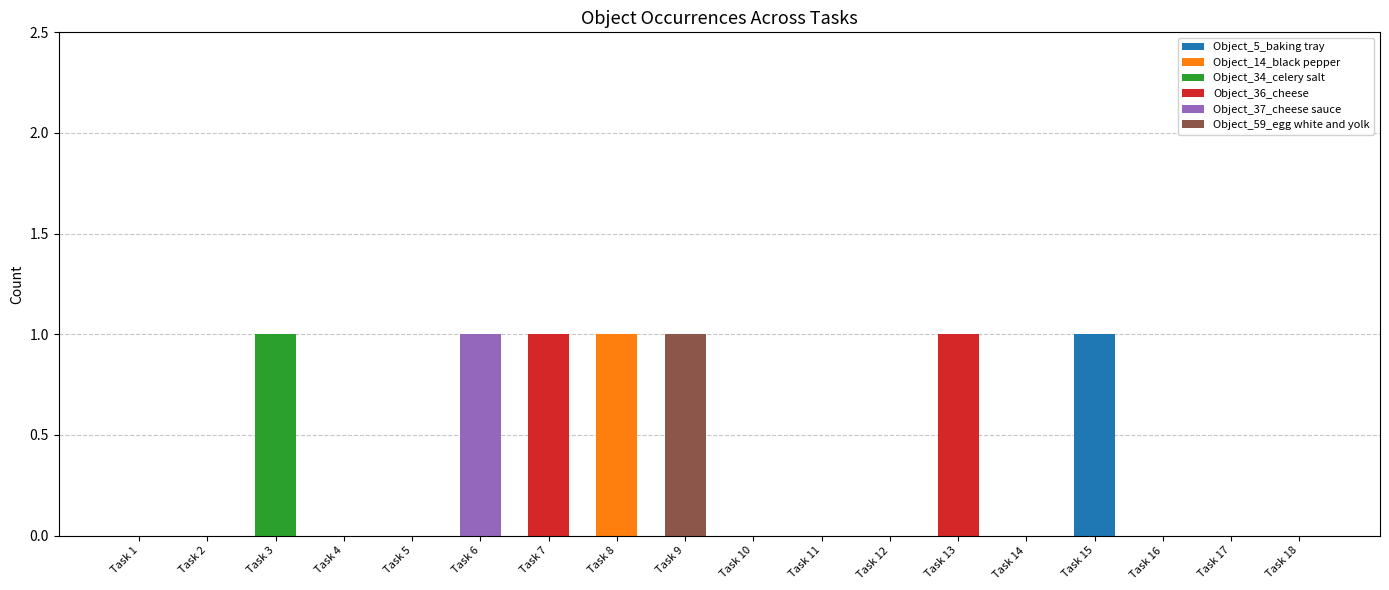

The Object_5_baking tray series shows 0 at Task 5. True or false?

True